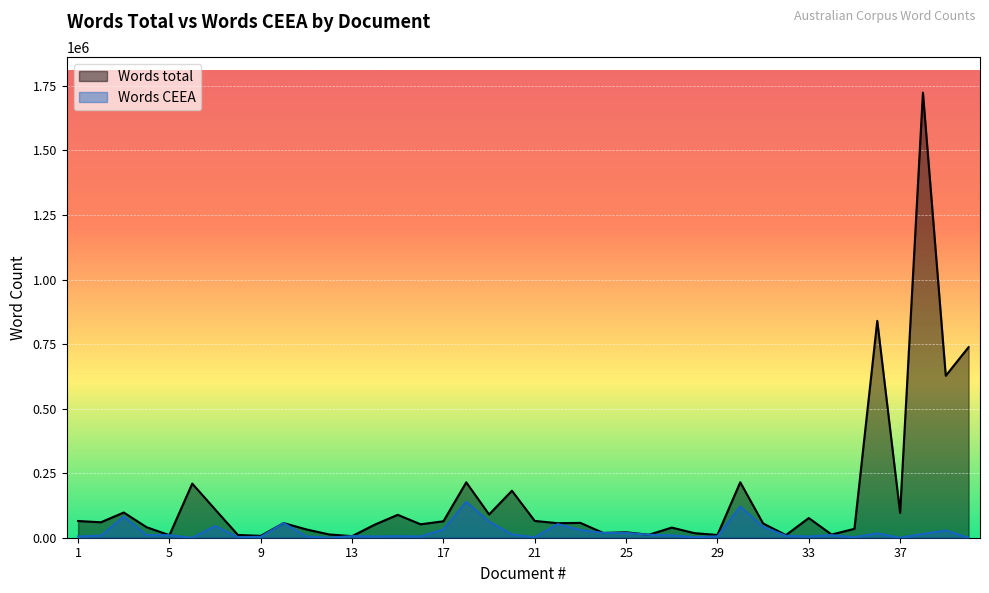

Count the number of data series in this chart.

2